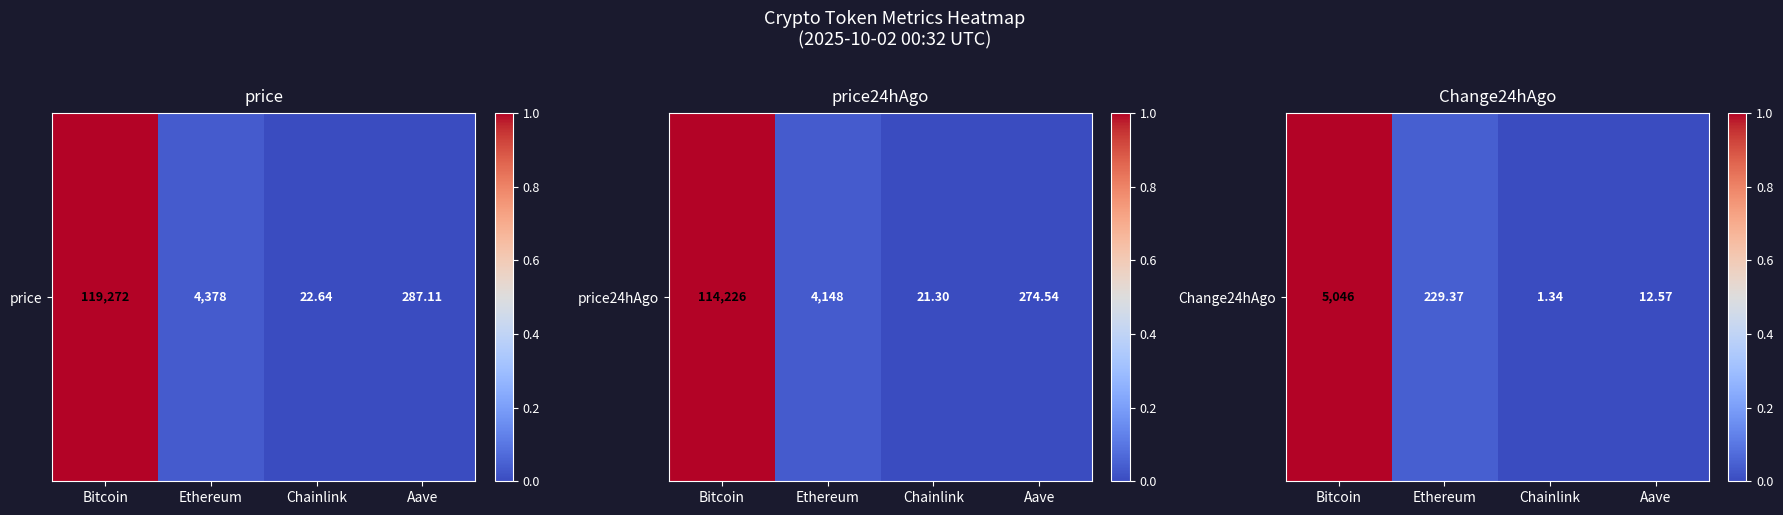

What is the average value?

0.3